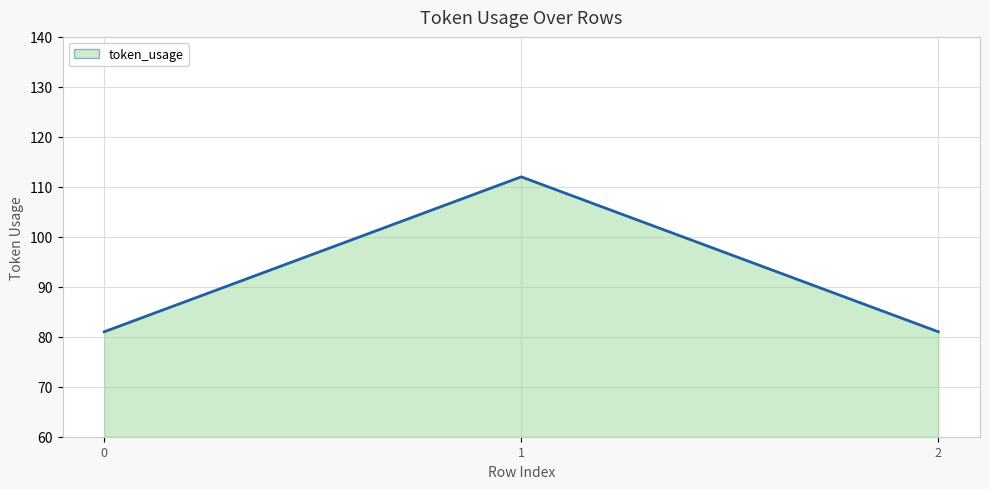

The value at 1 is 112. True or false?

True